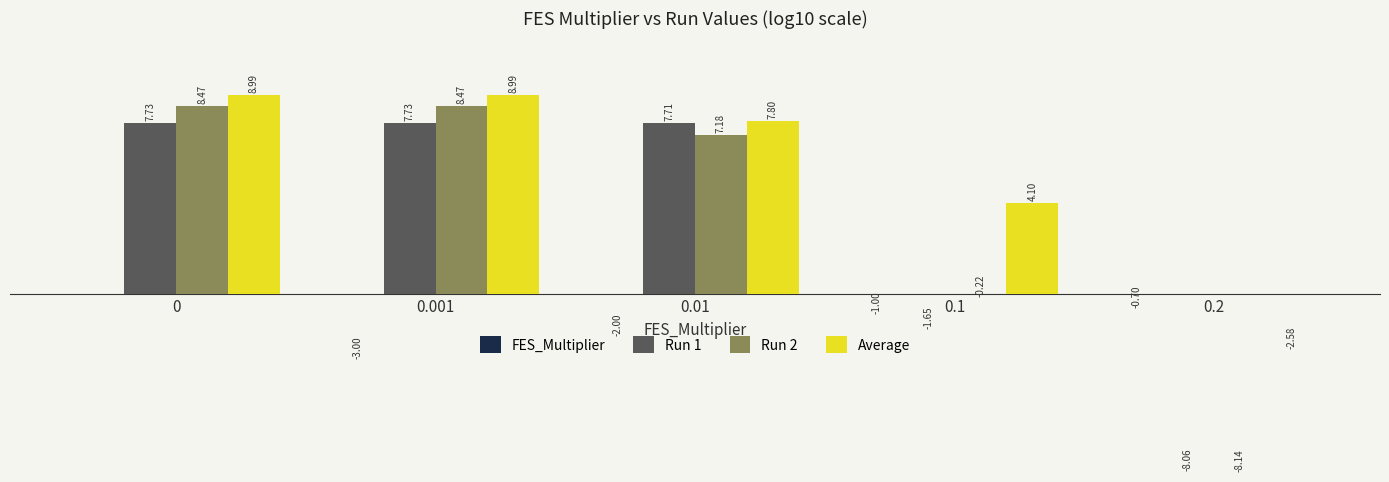

What is the difference between the maximum and minimum values in the FES_Multiplier series?

3.0